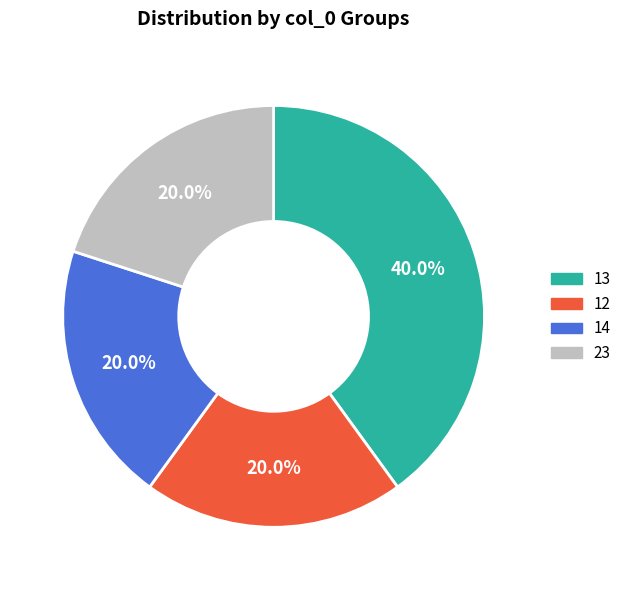

To the nearest percent, what is the average slice percentage?

25%